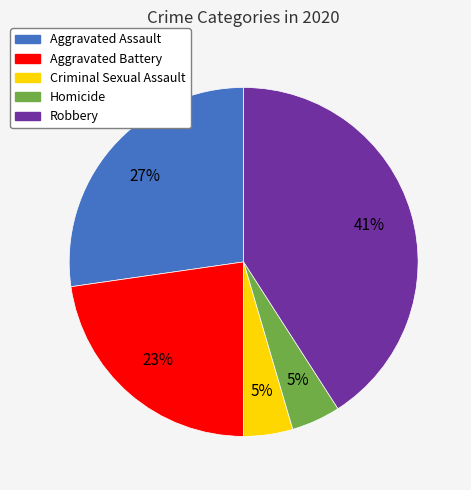

True or false: Homicide accounts for 17% of the total.

False